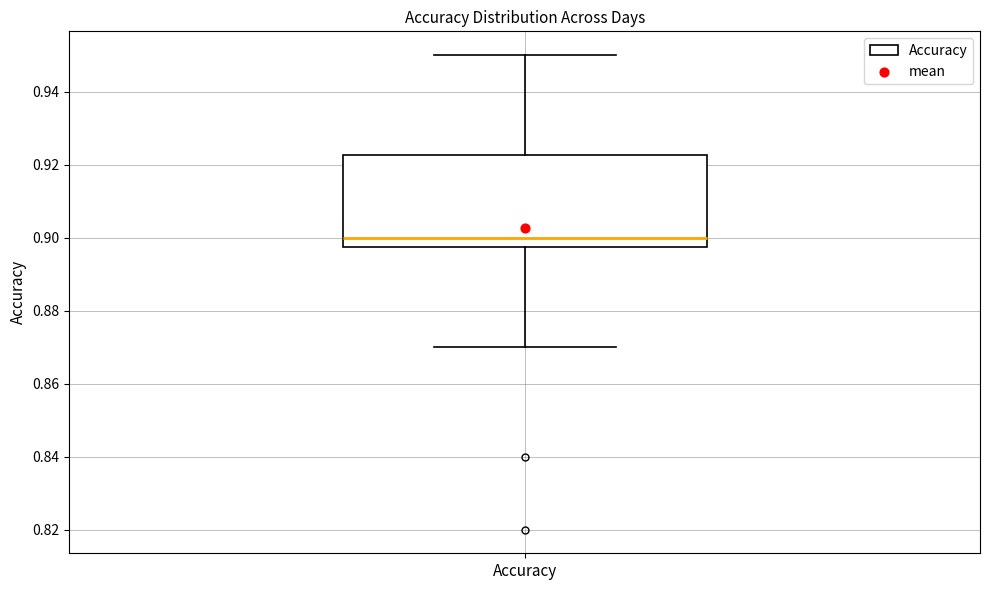

Where is the upper edge of the box for Accuracy on the y-axis? The values are not printed on the chart, so give them approximately, as read against the axis.

0.922